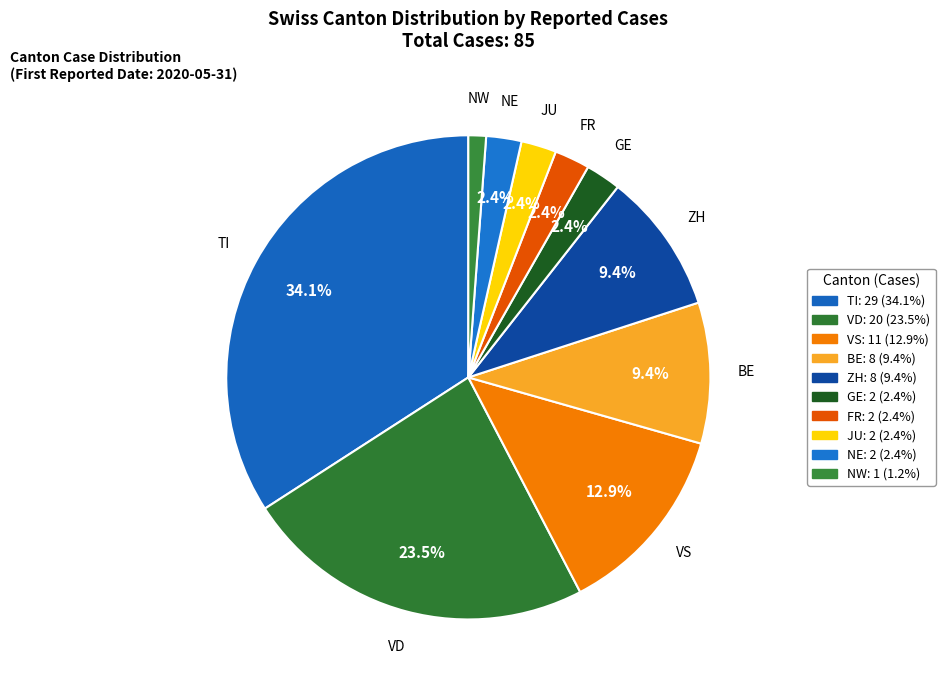

Does any single category account for the majority?

No